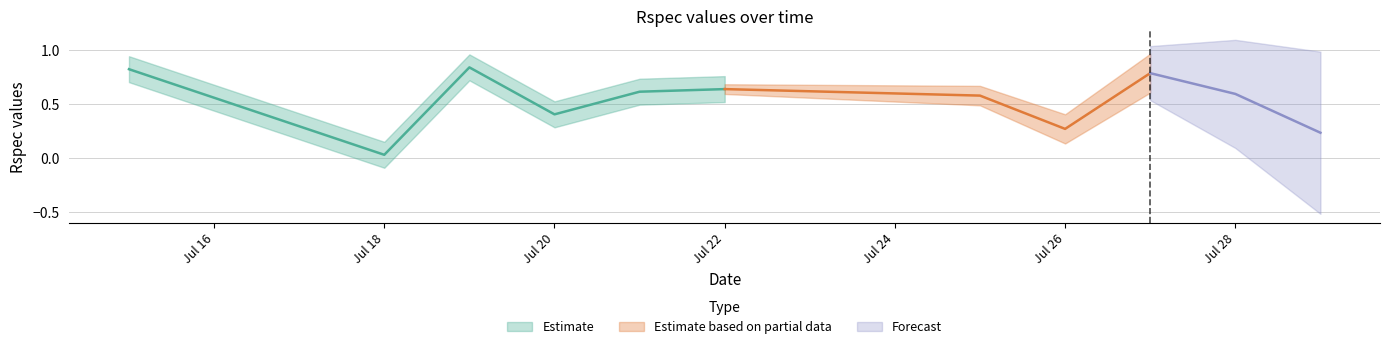

True or false: the data shows 0.4 at 2016-07-26.

False